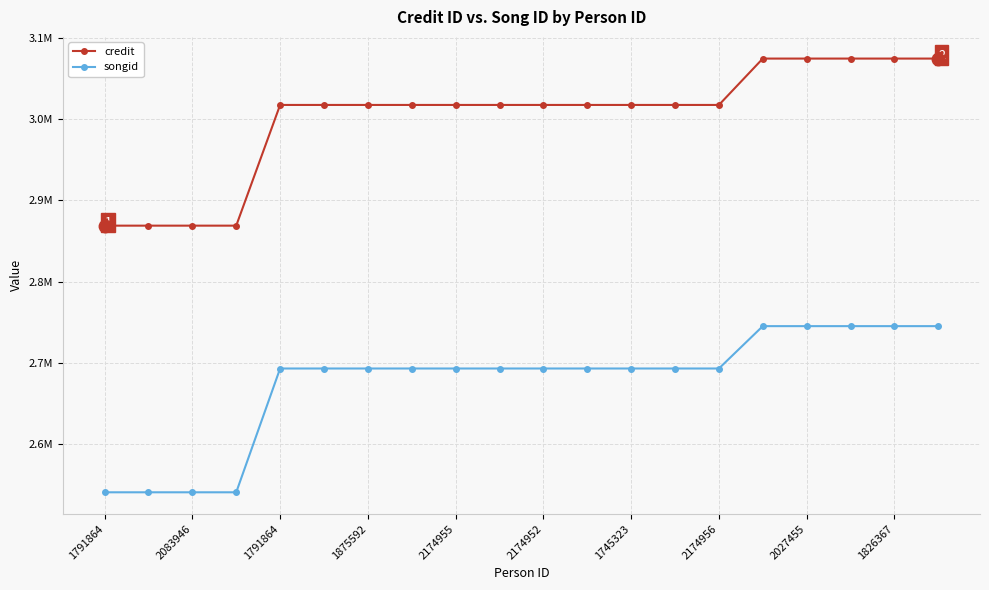

What is the label of the 9th point from the right?

11